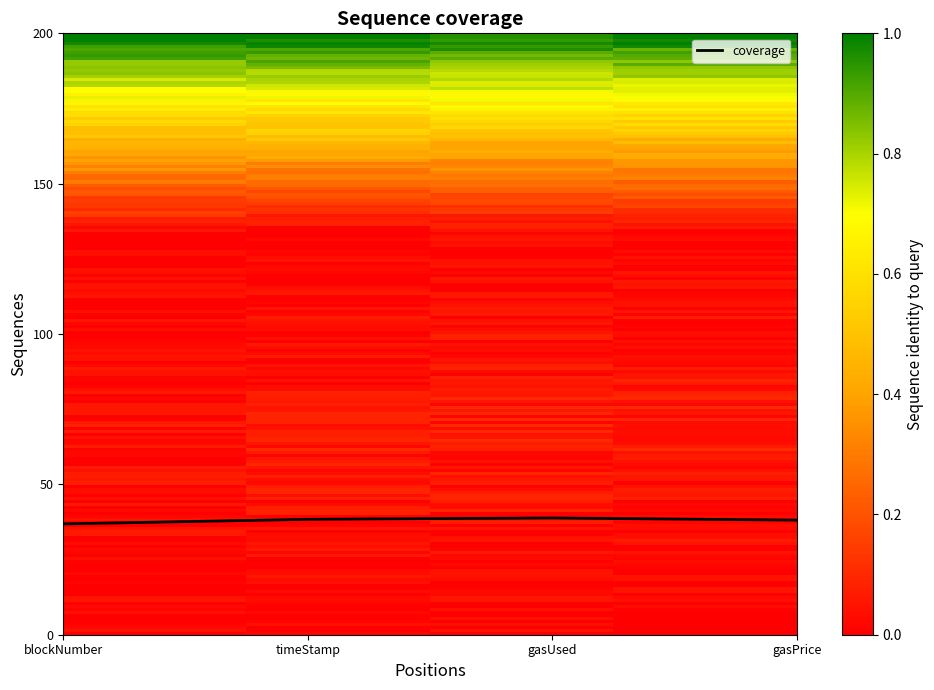

The value at gasPrice is 49.3. True or false?

False